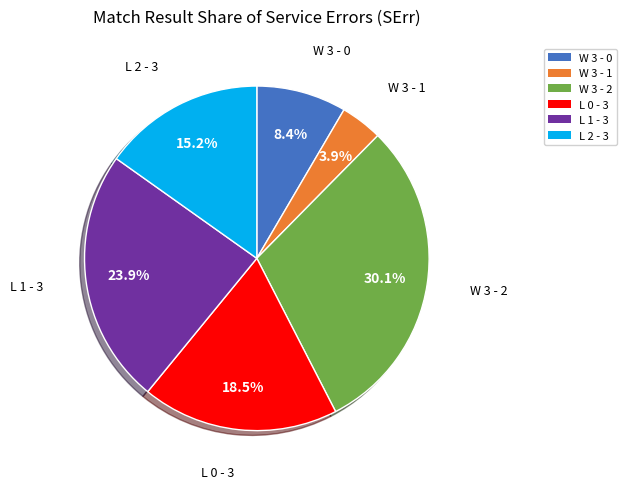

Is there a majority slice in this chart?

No